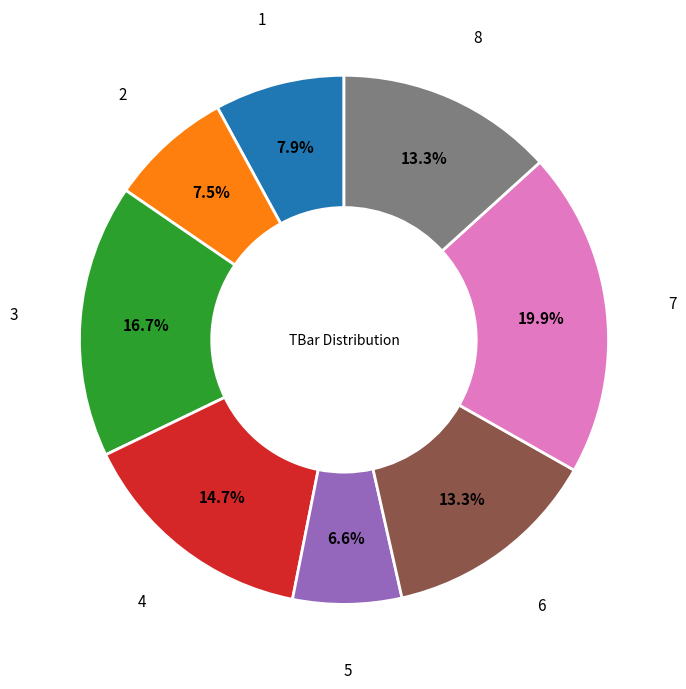

Is there a majority slice in this chart?

No